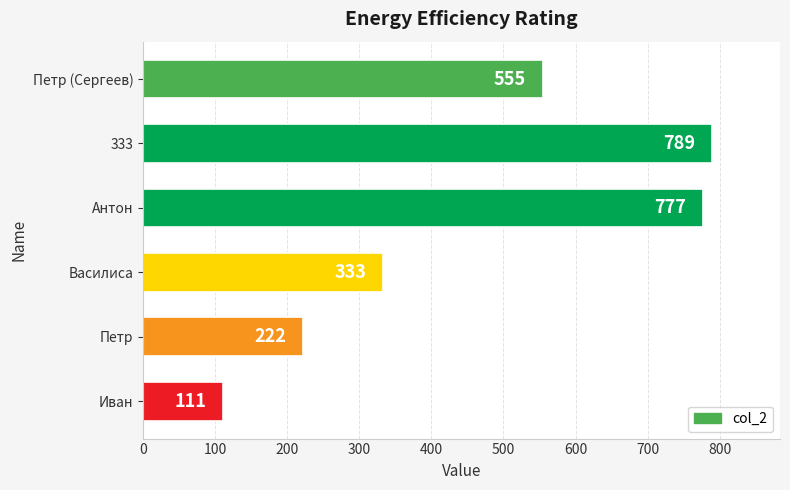

Between 333 and Петр, which is larger?

333